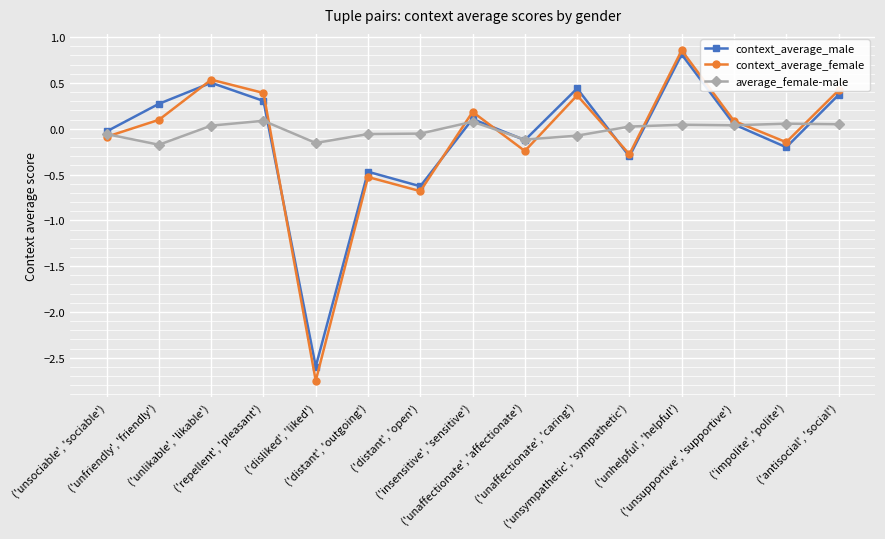

What is the maximum value for context_average_male?

0.8